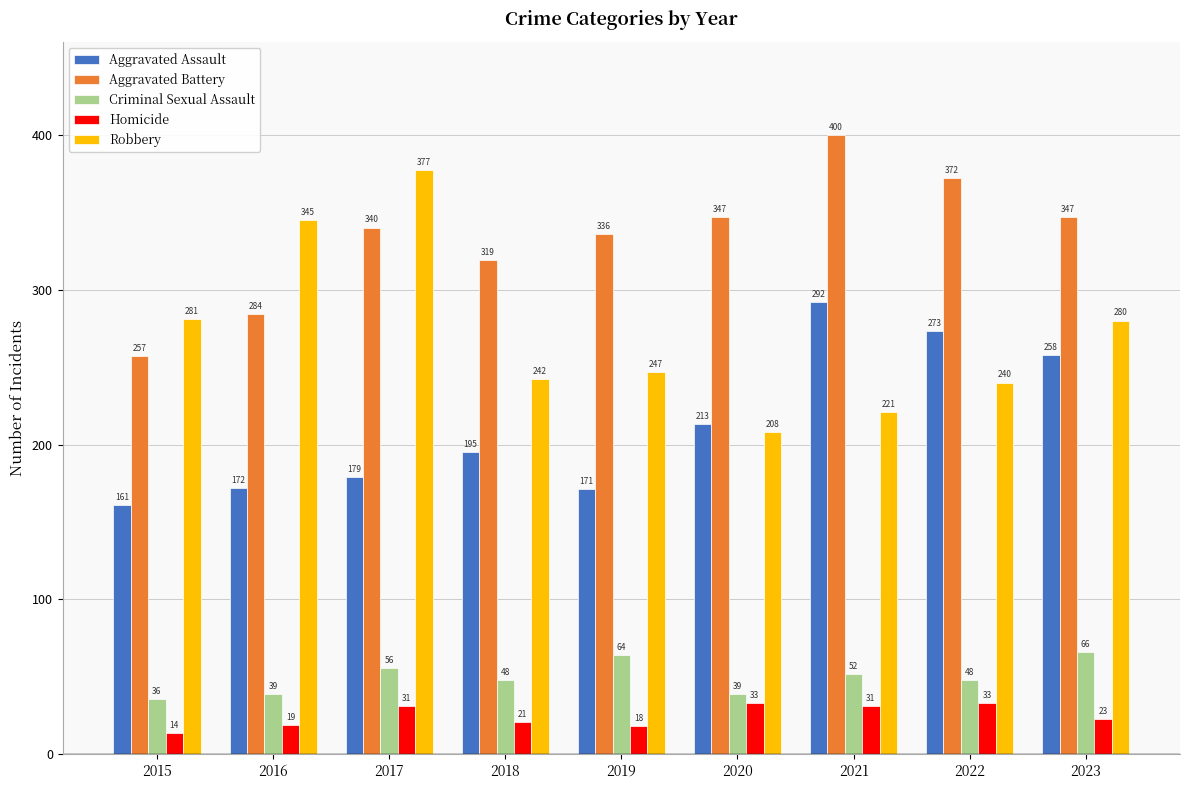

The Aggravated Assault series shows 439 at 2021. True or false?

False